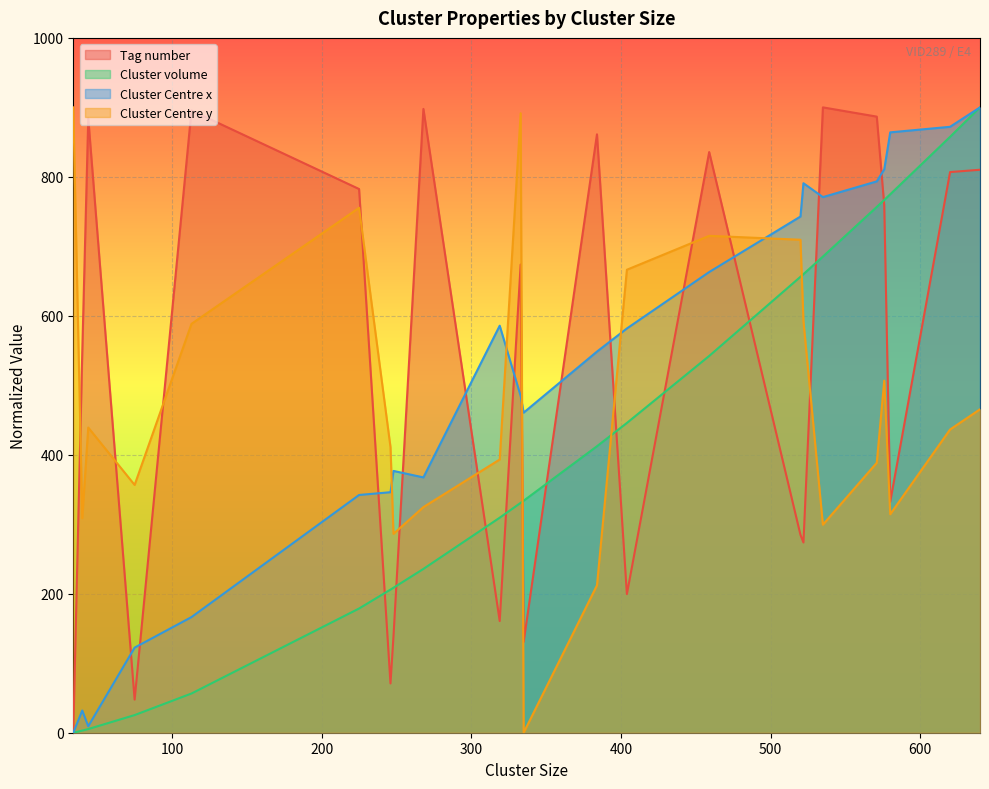

Which series has the largest total across all categories?

Tag number